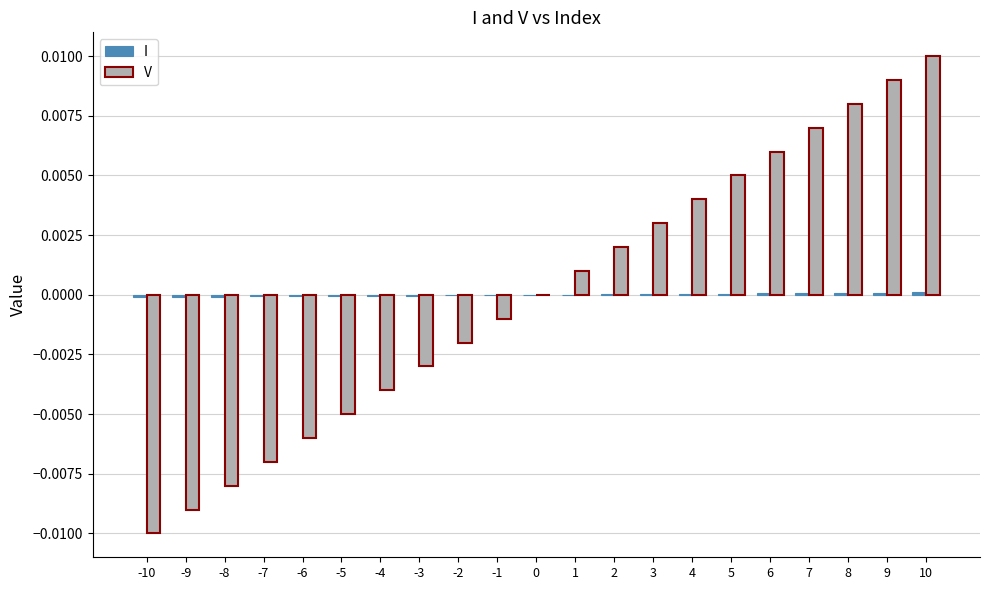

At which category is the sum across all series the highest?

10